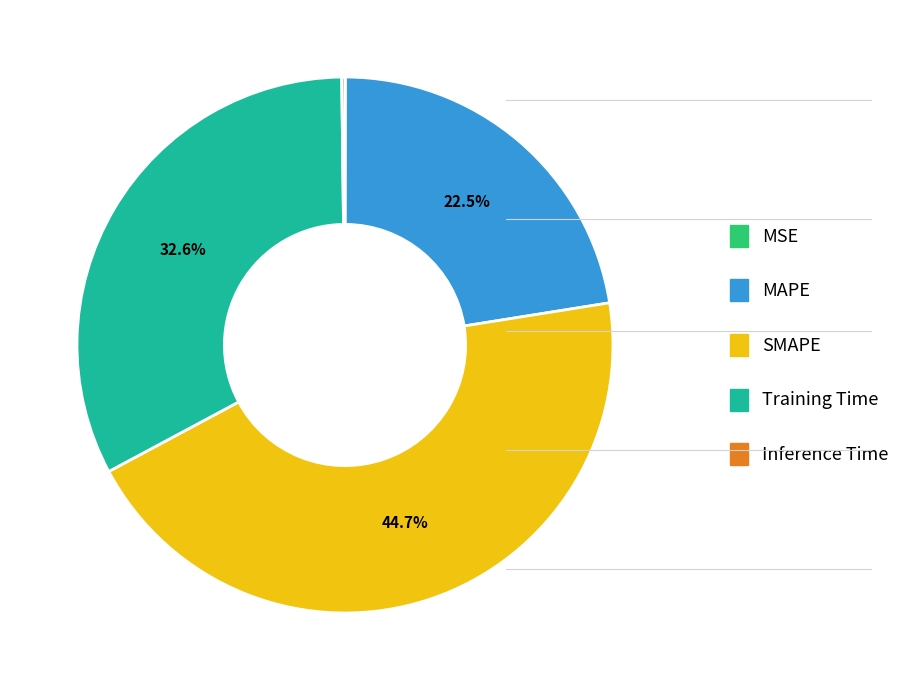

How much of the chart is everything except MAPE?

77.5%